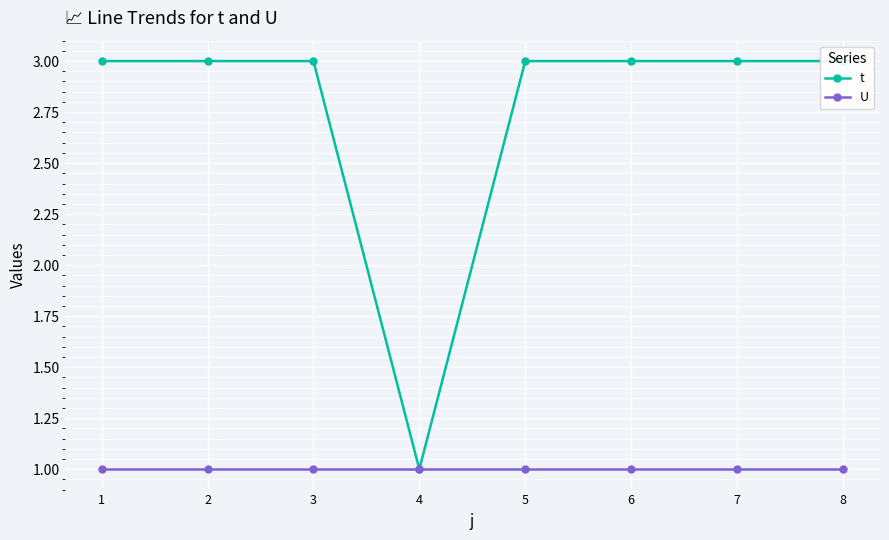

Count the number of categories in the chart.

8